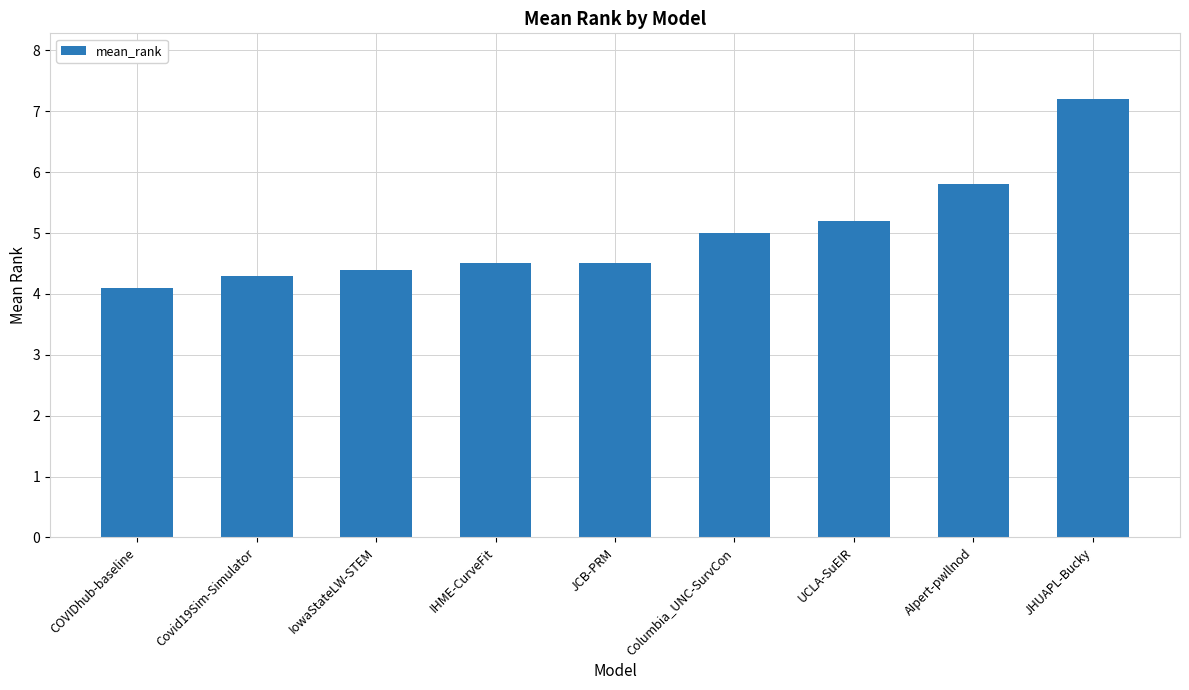

What is the difference between the values at Covid19Sim-Simulator and JHUAPL-Bucky?

2.9